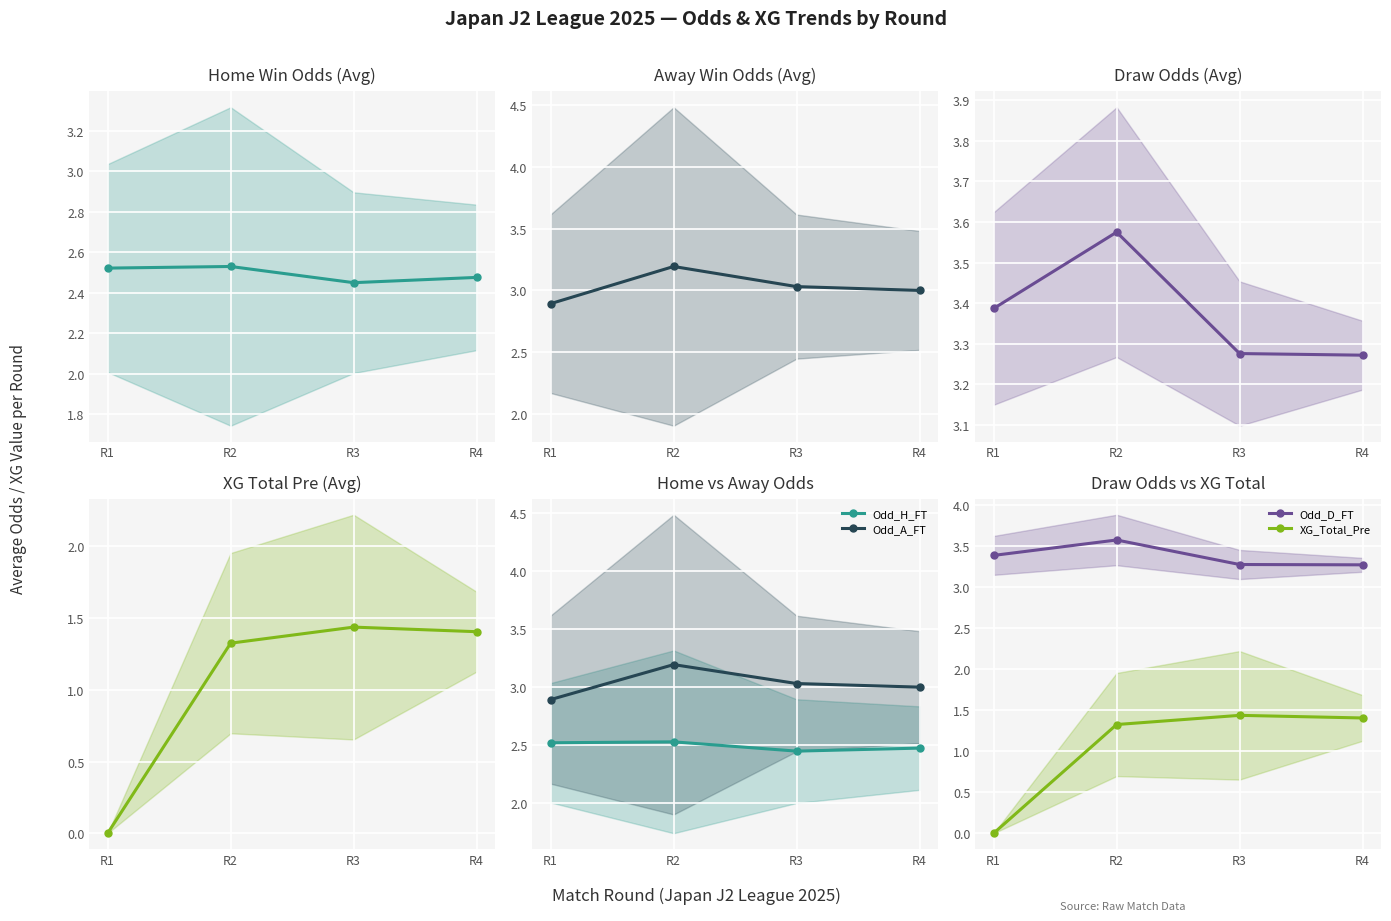

Reading left to right, transcribe all the data shown in this chart.

Odd_H_FT: 2.5	2.5	2.4	2.5
Odd_A_FT: 2.9	3.2	3.0	3.0
Odd_D_FT: 3.4	3.6	3.3	3.3
XG_Total_Pre: 0.0	1.3	1.4	1.4